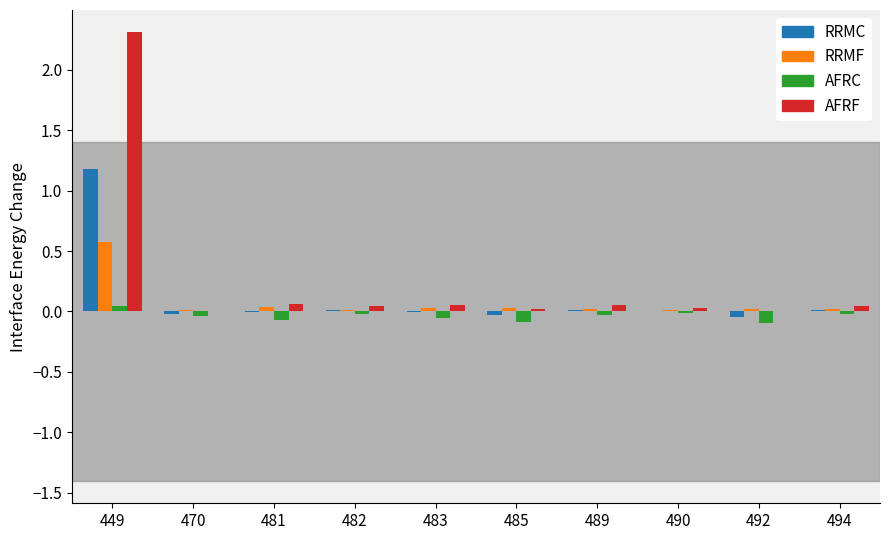

At which category does the chart reach its peak across all series?

449